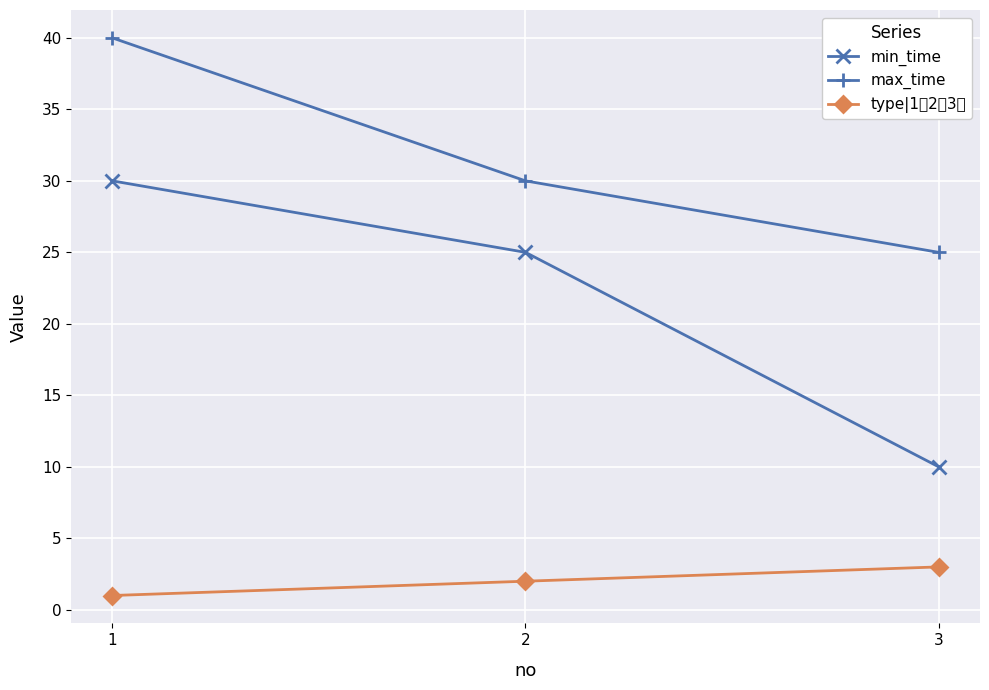

How many data points in type|1低2中3高 are above 2?

1